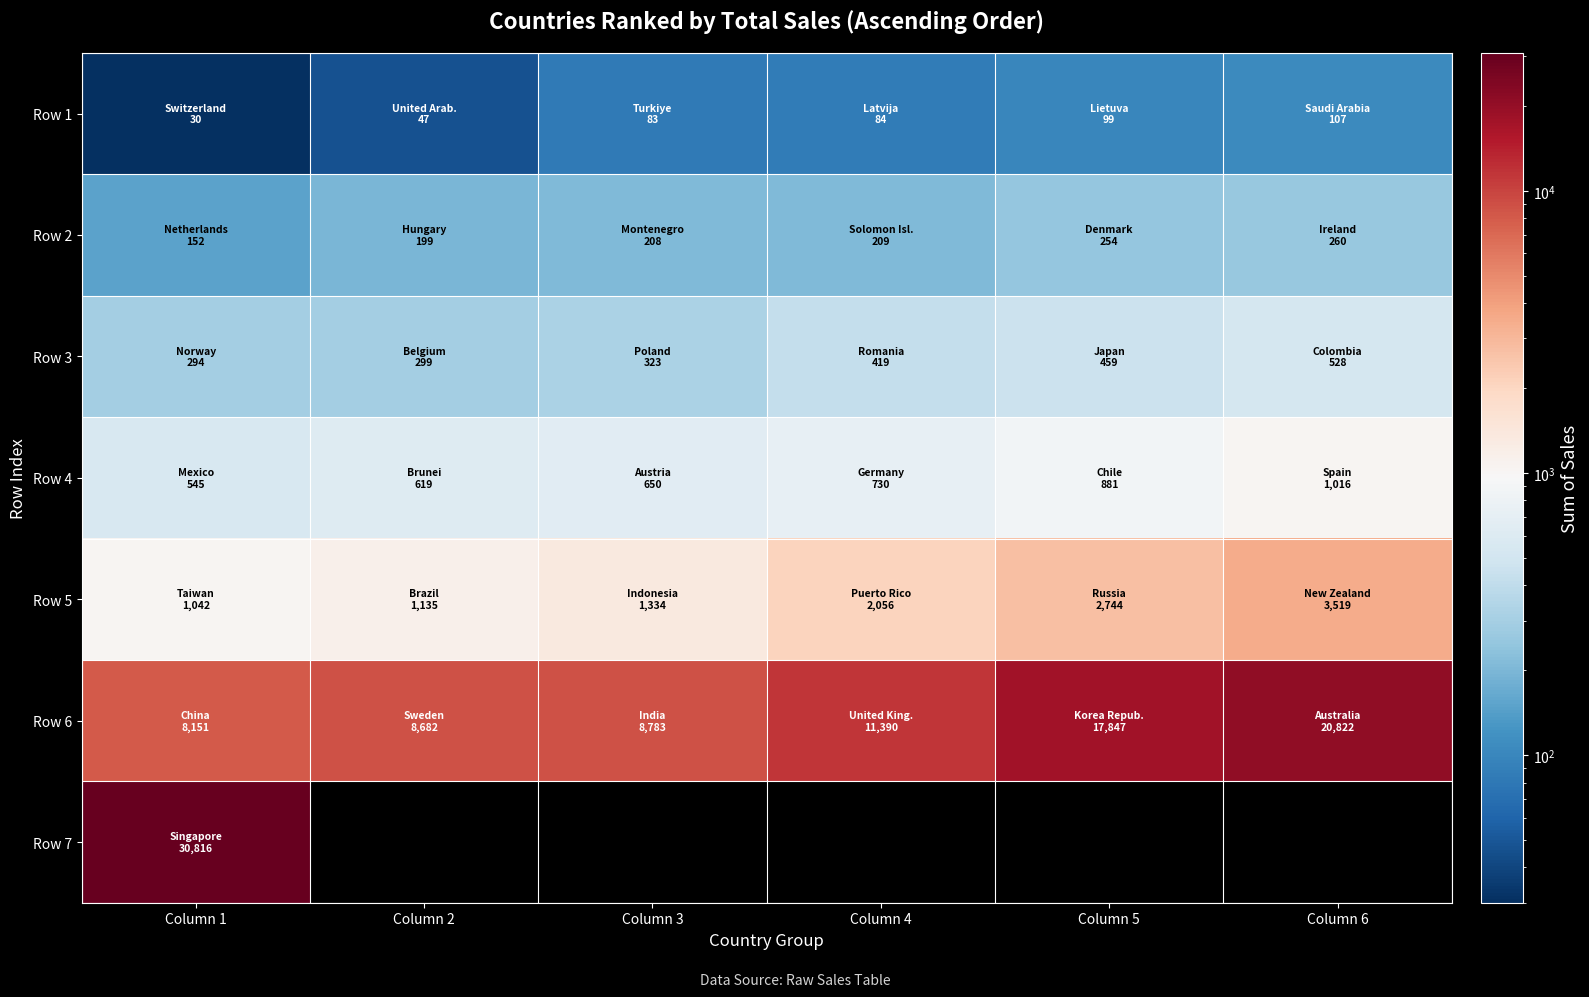

Where is Row 6 nearest to the value 14486?

Column 4